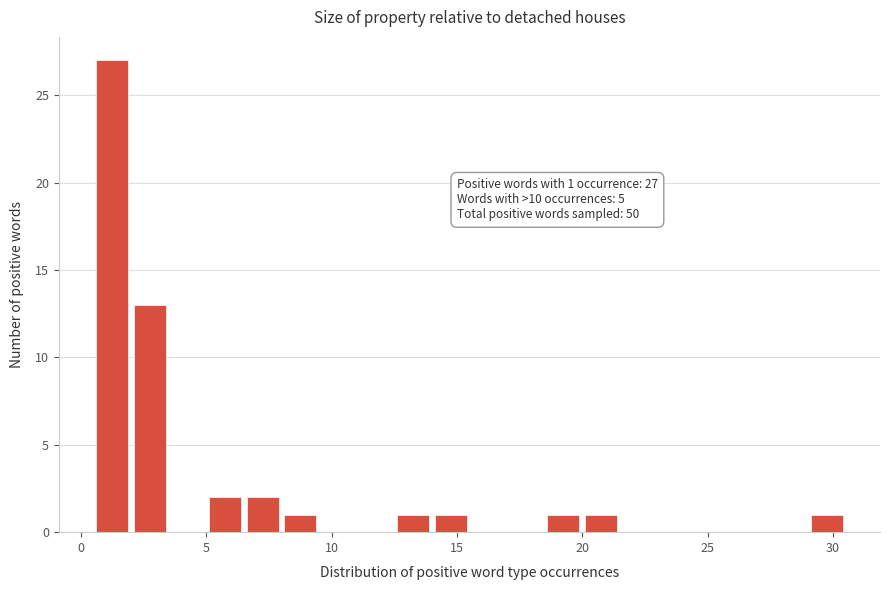

Read against the x-axis, roughly where is the centre of the tallest bar?

1.5